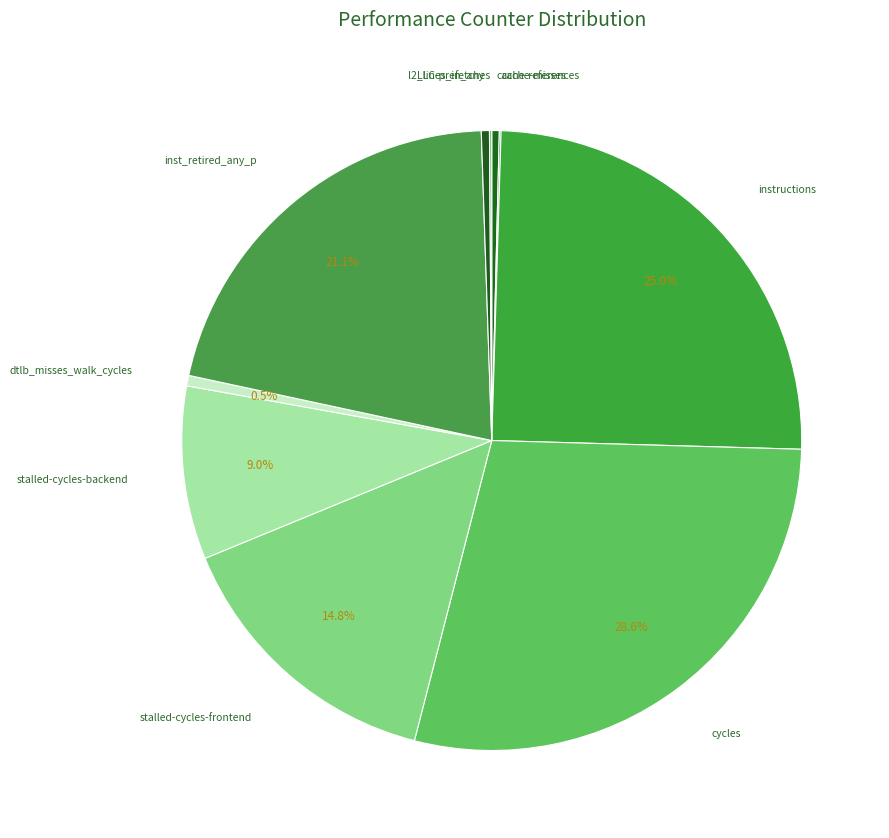

Which slice is the largest?

cycles